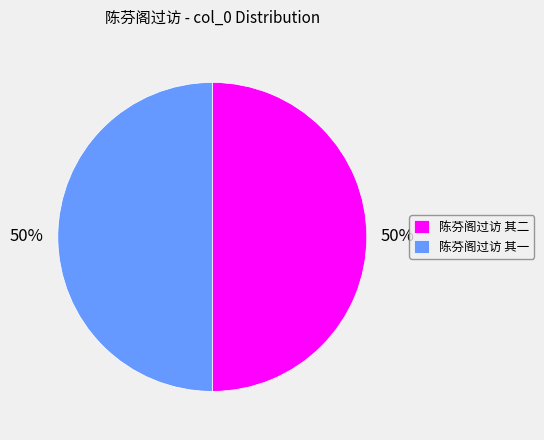

To the nearest percent, what percentage of the pie is 陈芬阁过访 其二?

50%